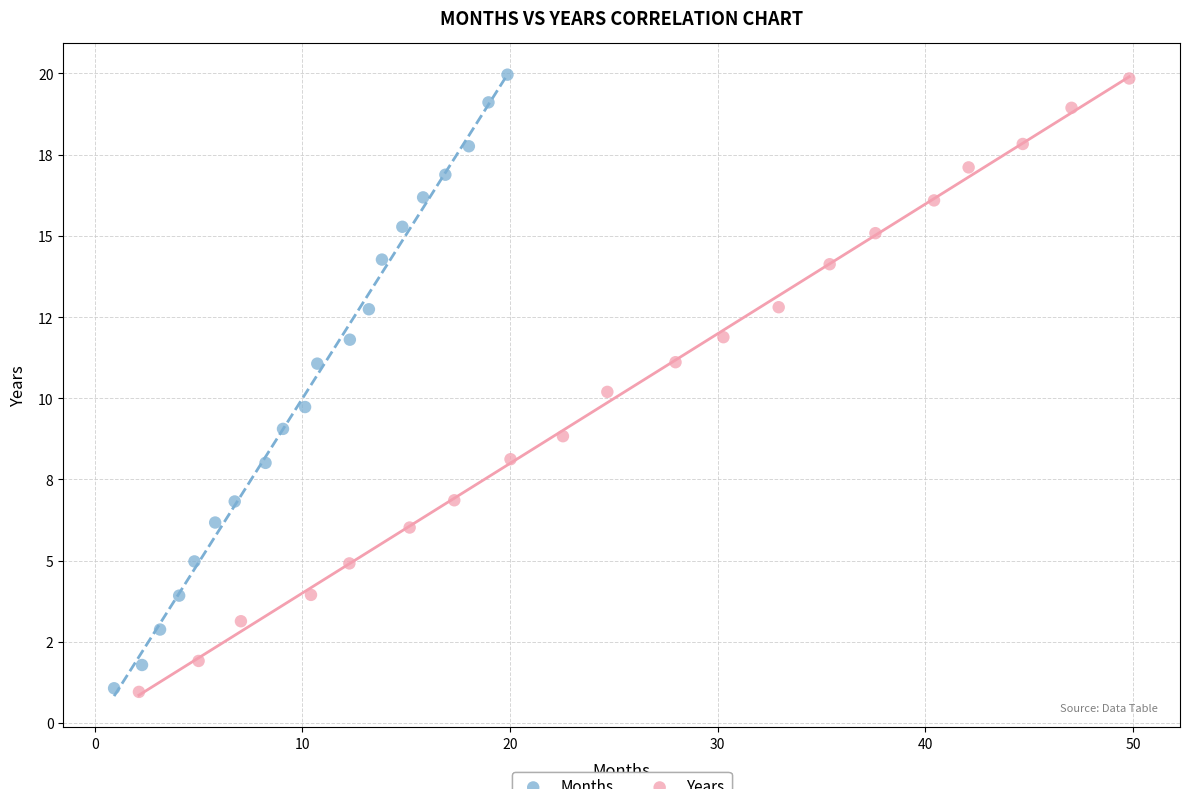

What are all the series names shown in the legend?

Months, Years